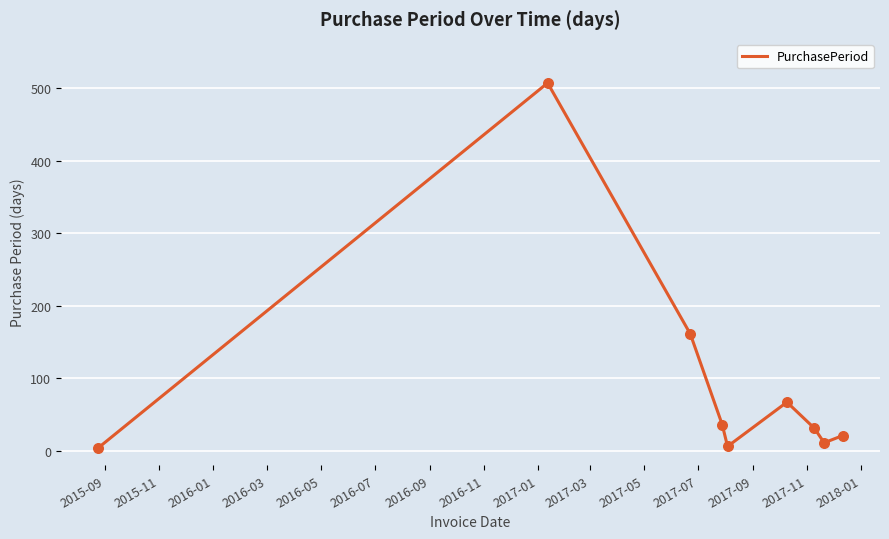

What is the difference between the maximum and minimum values?

503